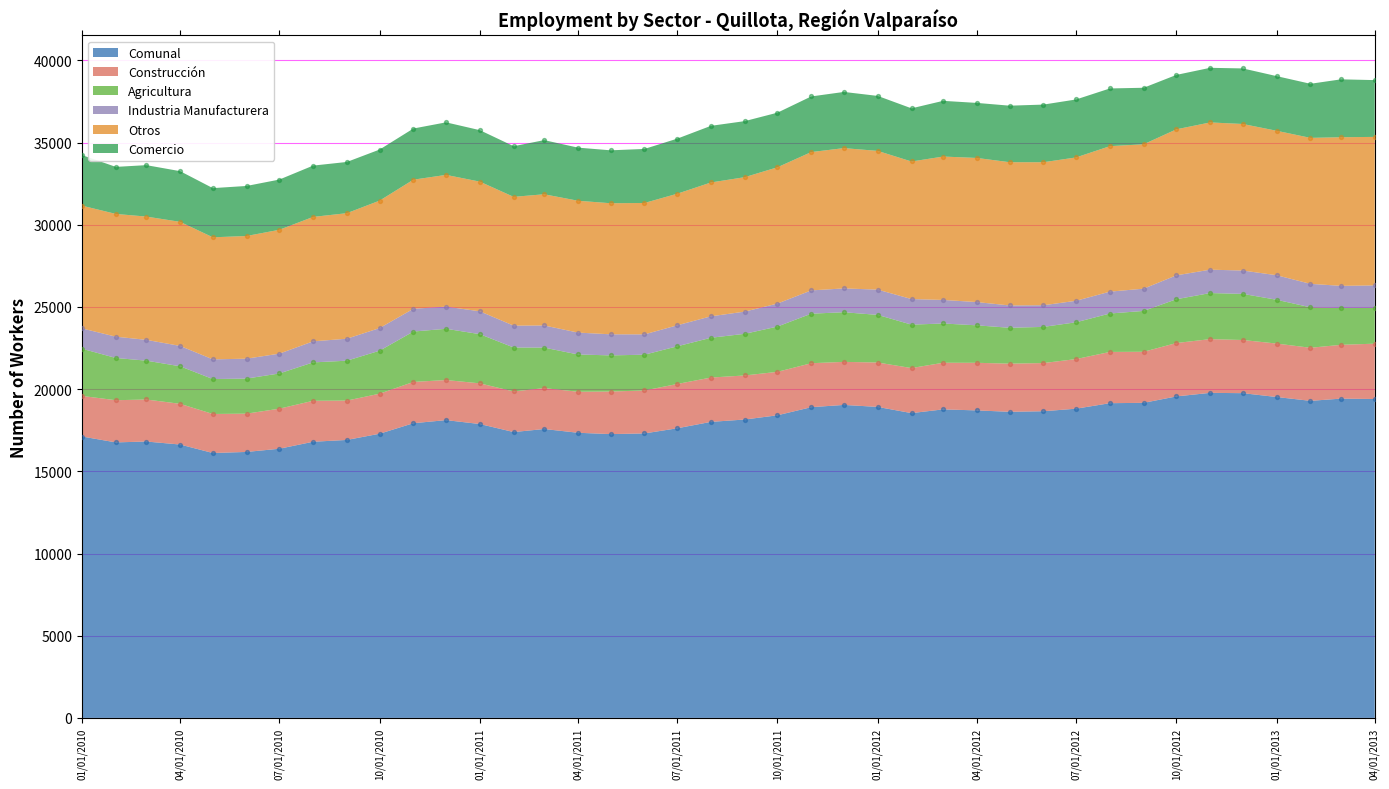

At which category is the sum across all series the highest?

2012-11